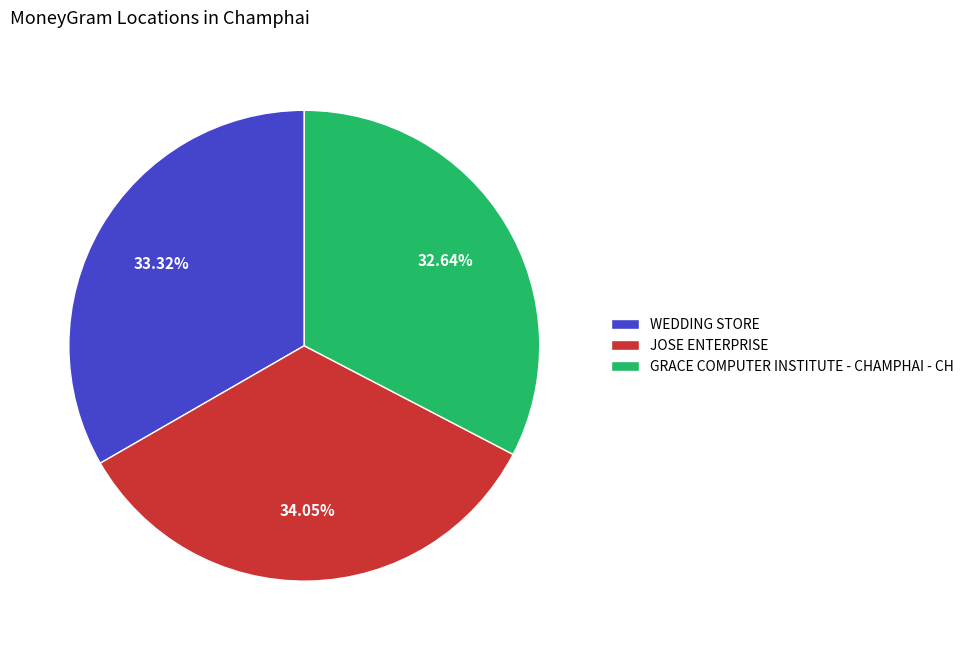

Count the number of slices in the pie.

3